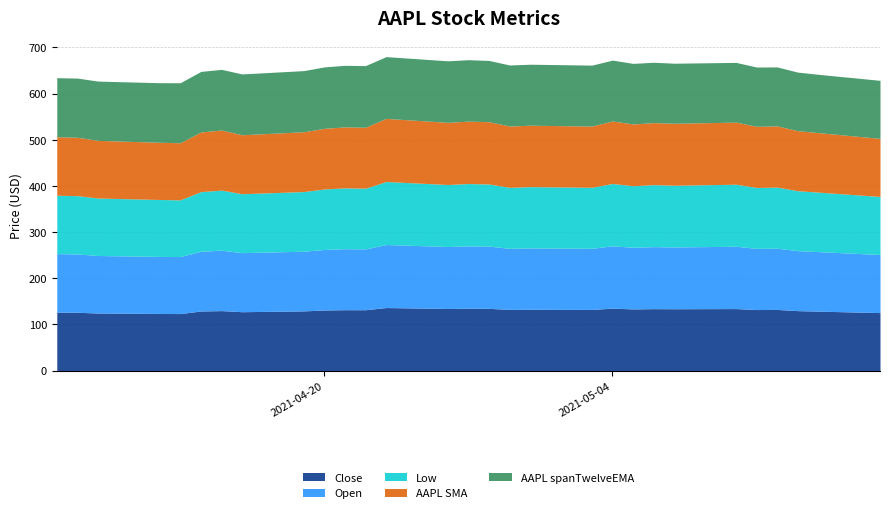

What is the total value across all series at 2021-05-07?

665.8